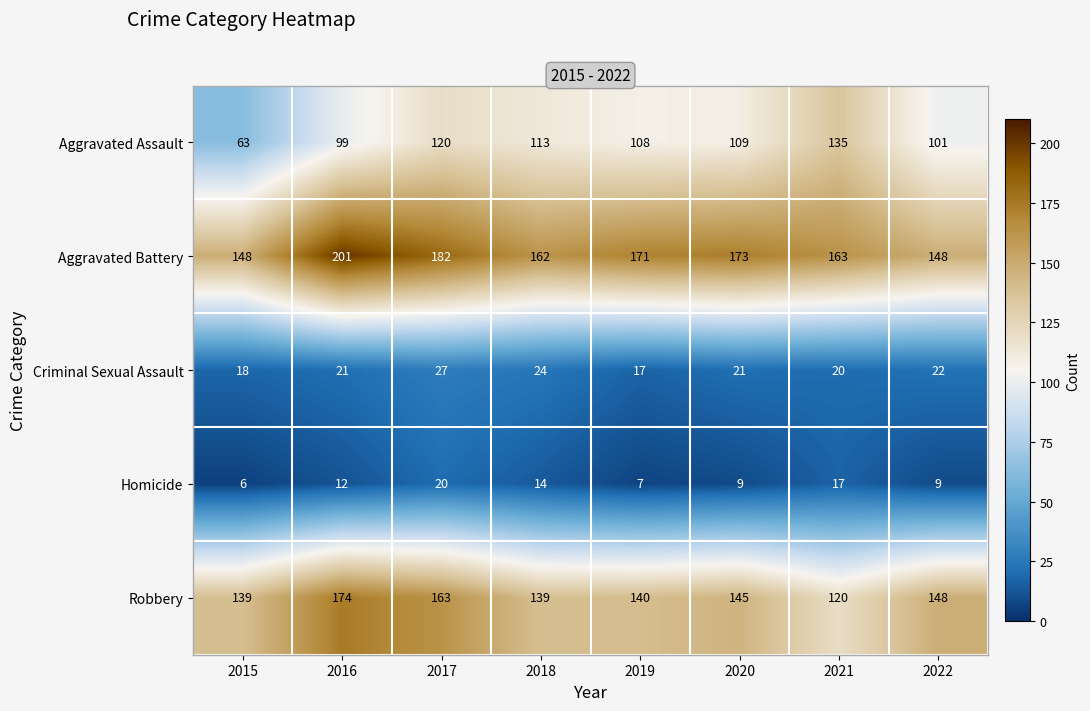

At which category is the sum across all series the highest?

2017